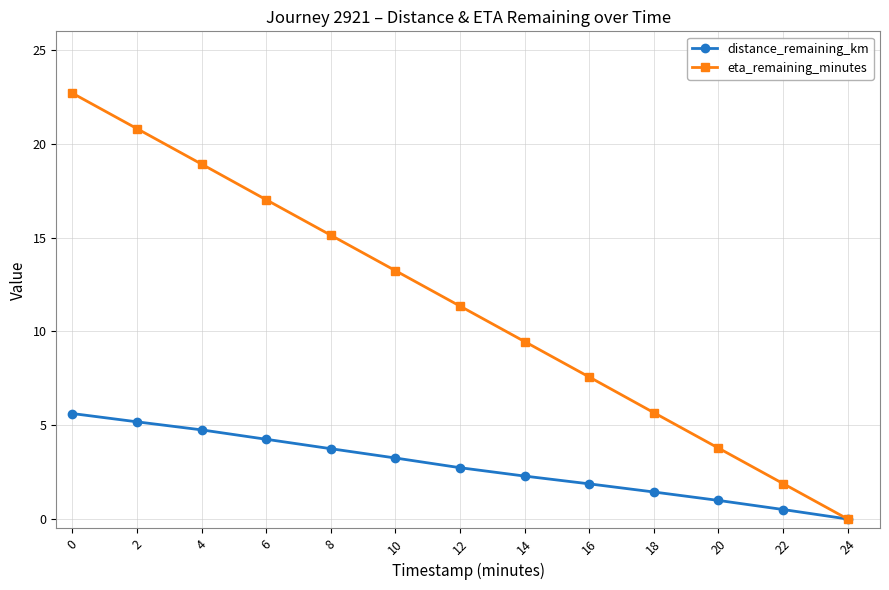

Rank the series by their maximum value, from highest to lowest.

eta_remaining_minutes, distance_remaining_km